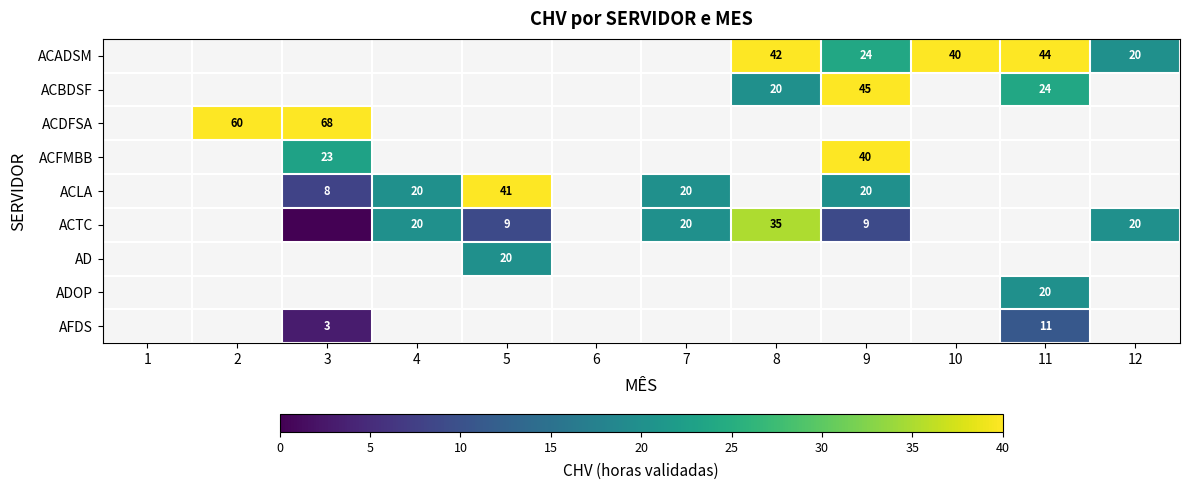

True or false: AFDS has a value of 3 at 3.

True